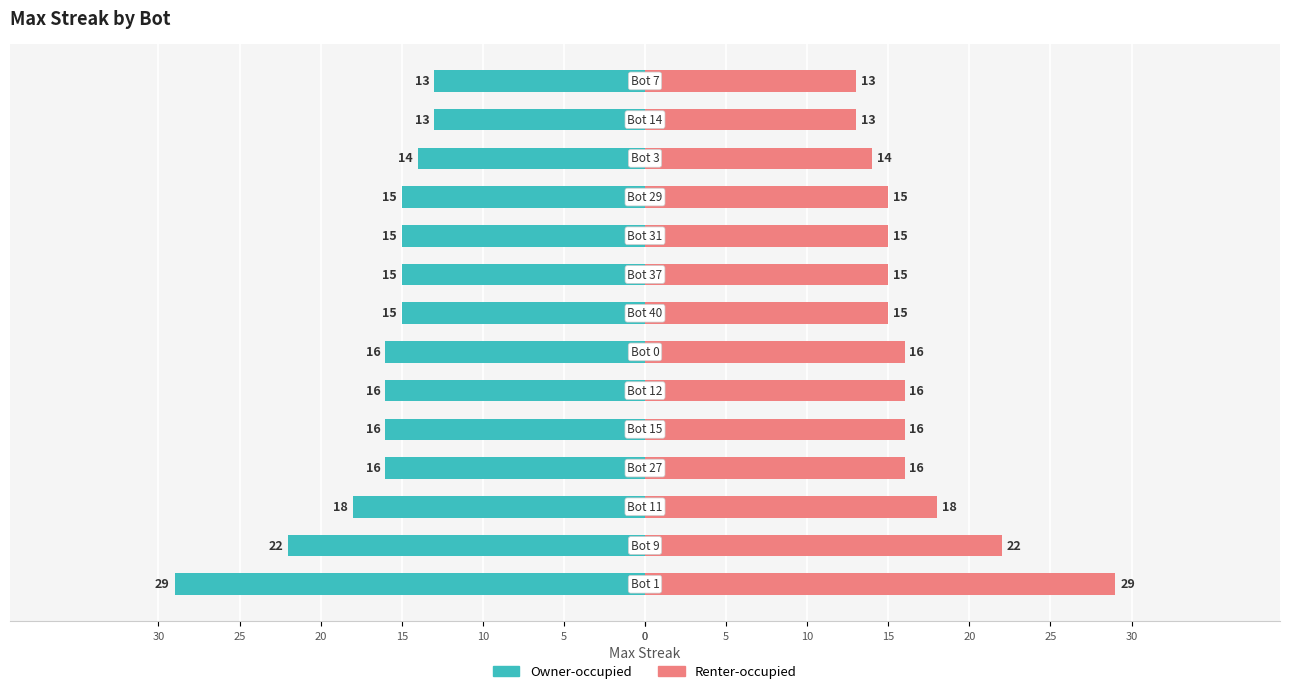

List the series in order of their peak value, lowest first.

Max Streak (left), Max Streak (right)